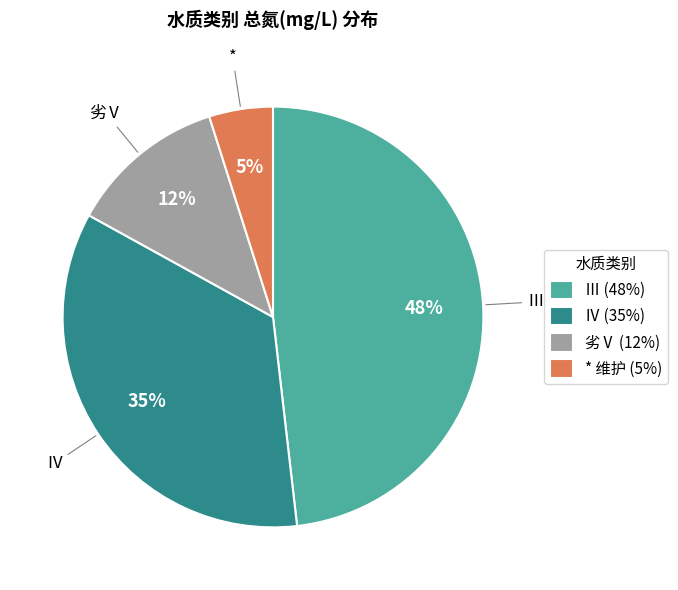

Do Ⅳ (35%) and 劣Ⅴ (12%) together represent more than half of the pie?

No